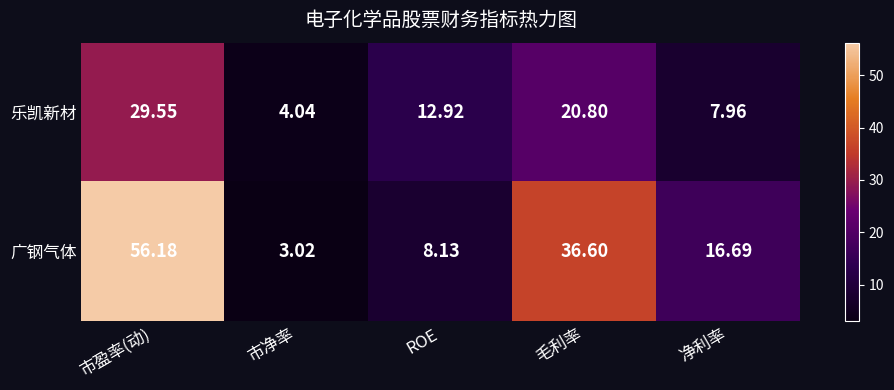

Rank the series by their maximum value, from highest to lowest.

广钢气体, 乐凯新材